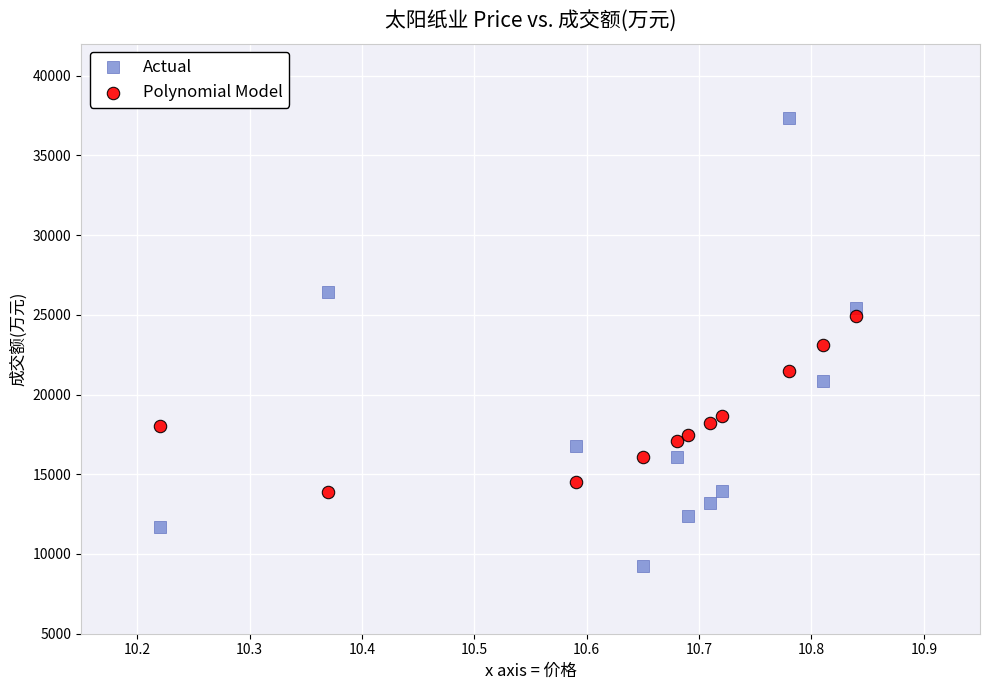

Which series has the largest Y range (max minus min)?

Actual